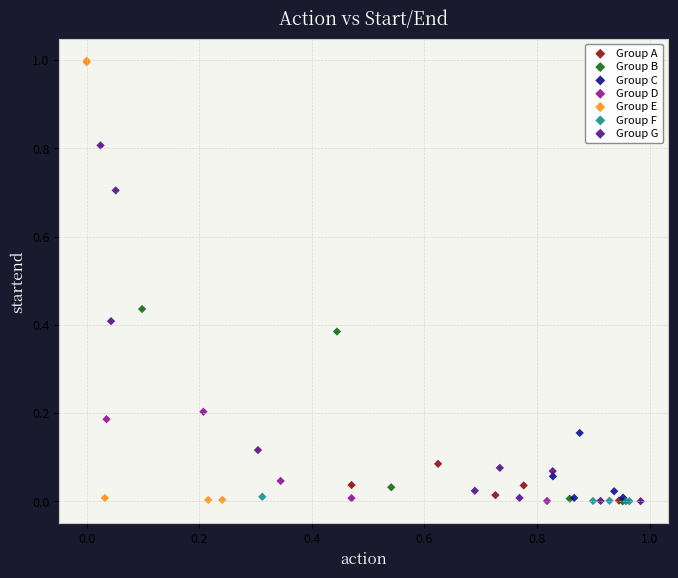

Which series contains the highest Y value?

Group E